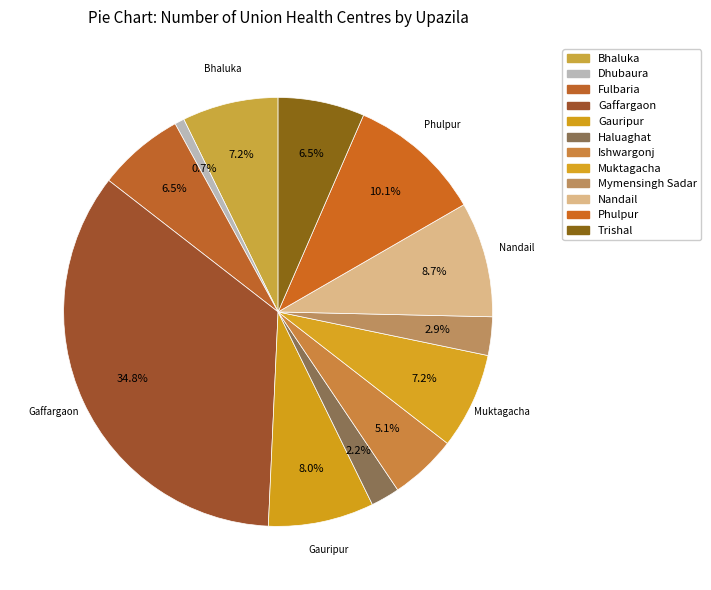

Combined, do Fulbaria and Mymensingh Sadar account for over 50%?

No